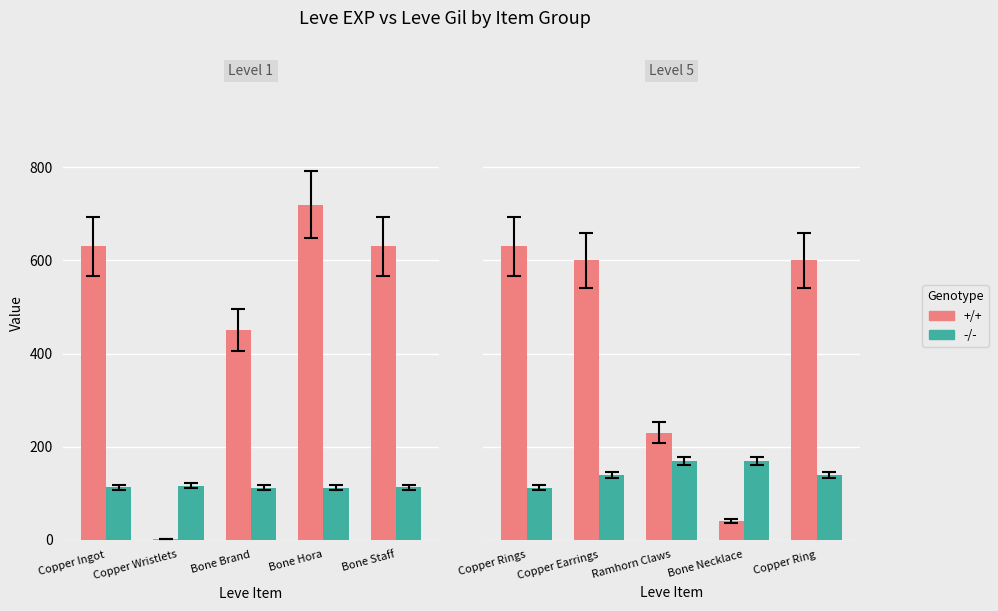

What is the difference between the second highest and second lowest values in the -/- series?

30